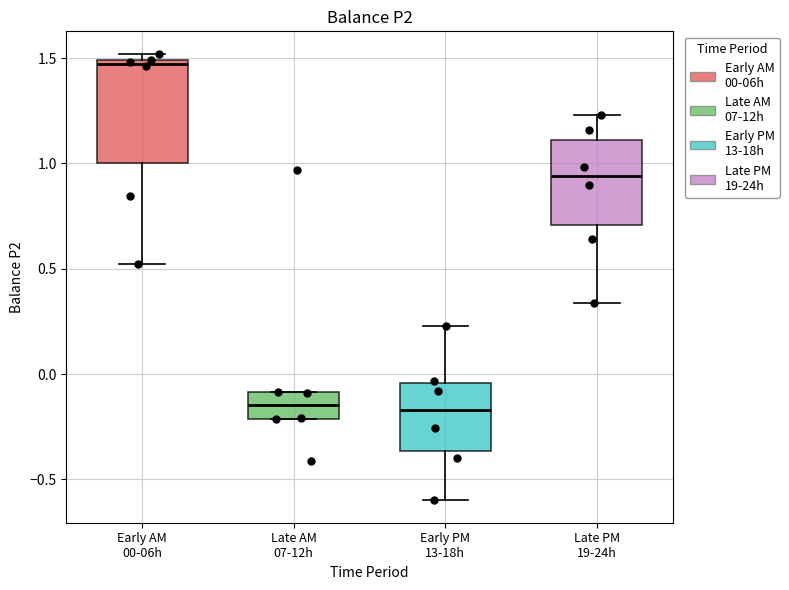

Which box is the tallest, from its lower edge to its upper edge?

Early AM 00-06h